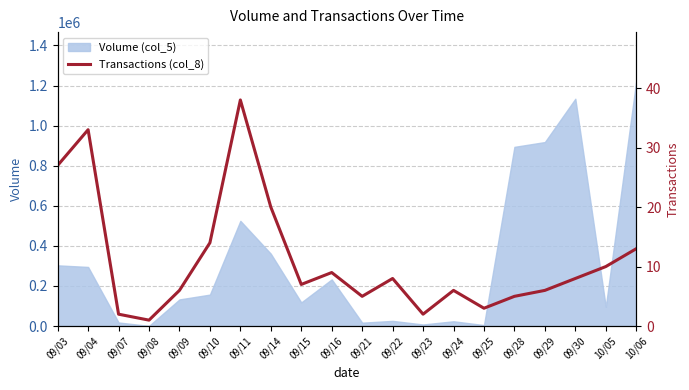

Count the number of categories in the chart.

20